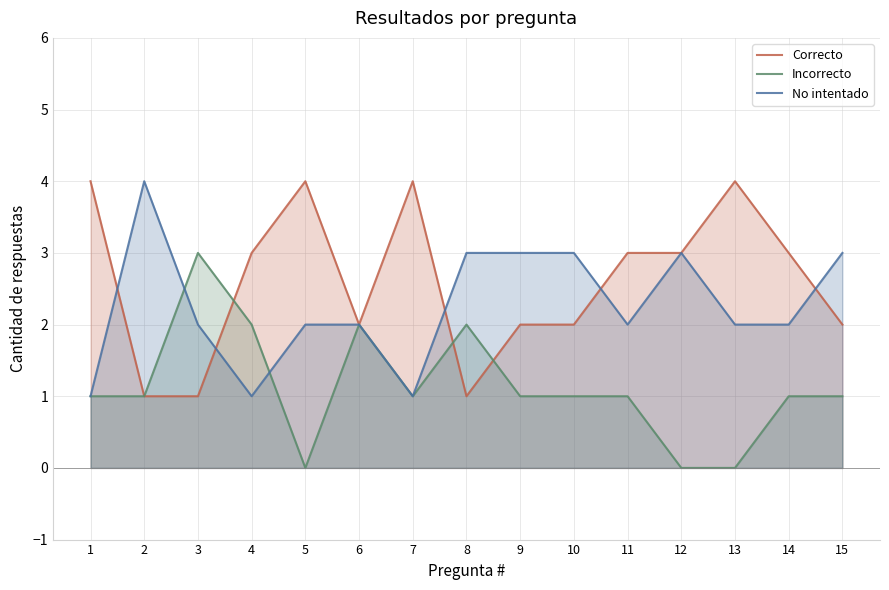

What is the value of the Incorrecto point at the 14th from the left?

1